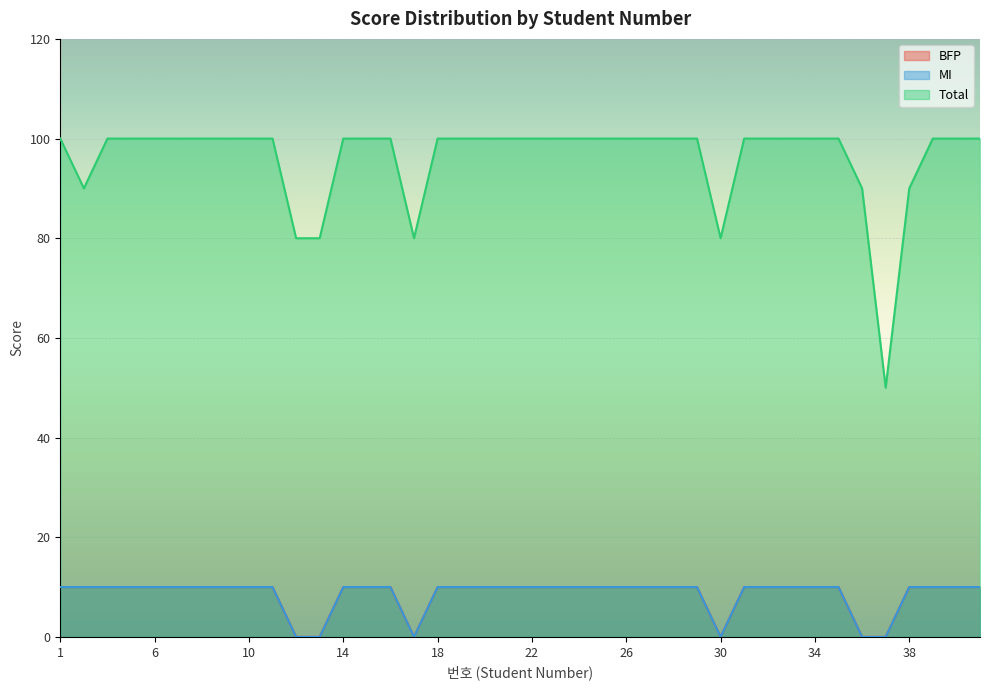

How many BFP values are between 10 and 11?

34